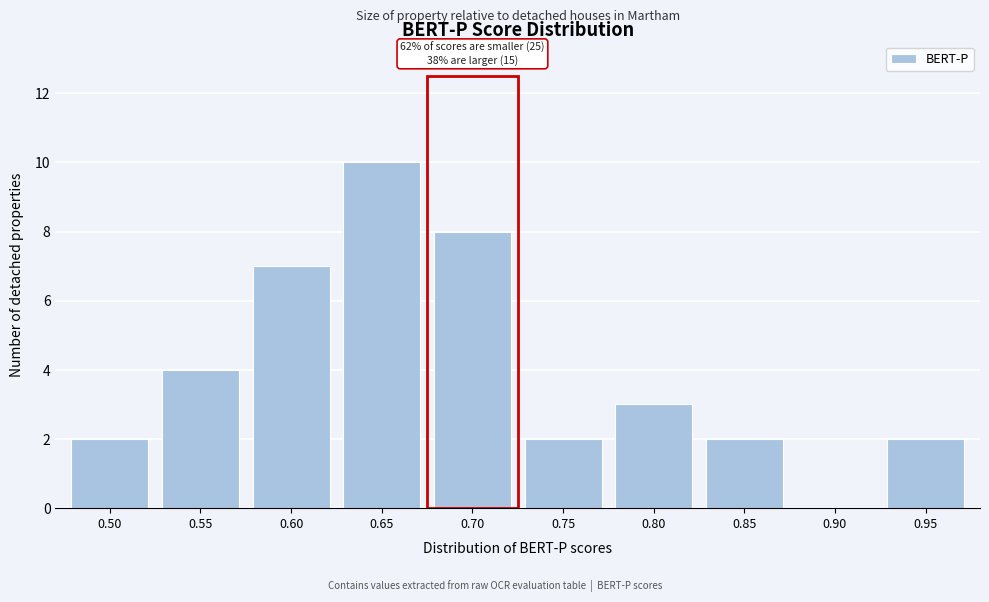

Reading right to left, what are all the values shown in this chart?

0.95=2	0.90=0	0.85=2	0.80=3	0.75=2	0.70=8	0.65=10	0.60=7	0.55=4	0.50=2